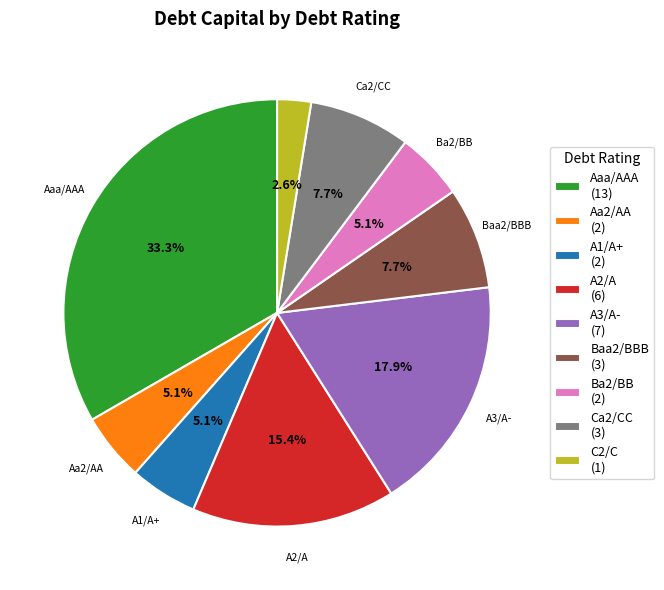

Is there a majority slice in this chart?

No